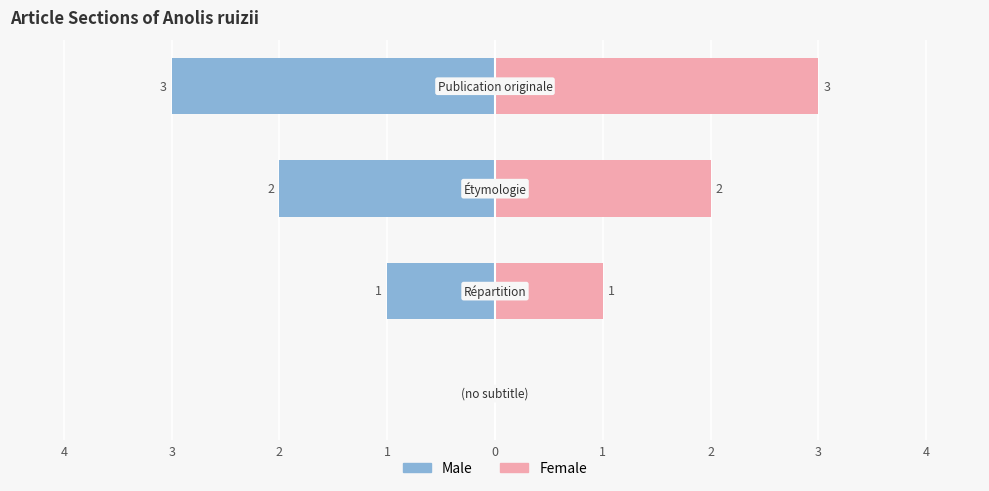

The value of Male at 4 is 0. True or false?

True